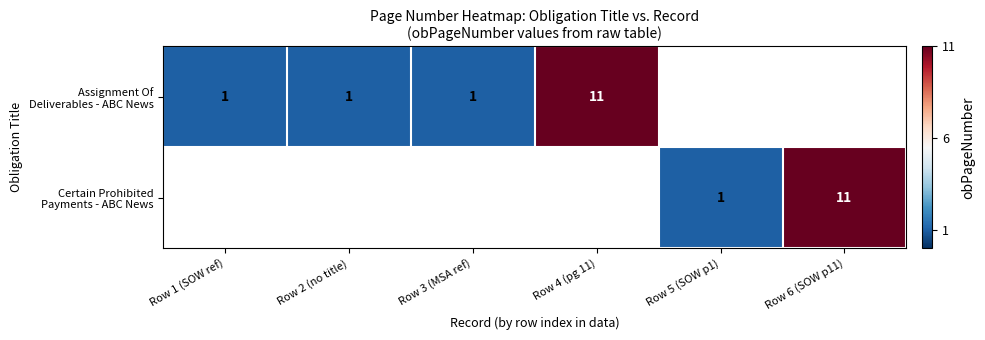

Is the value of Certain Prohibited Payments - ABC News at Row 3 (MSA ref) greater than the value of Assignment Of Deliverables - ABC News at Row 6 (SOW p11)?

No